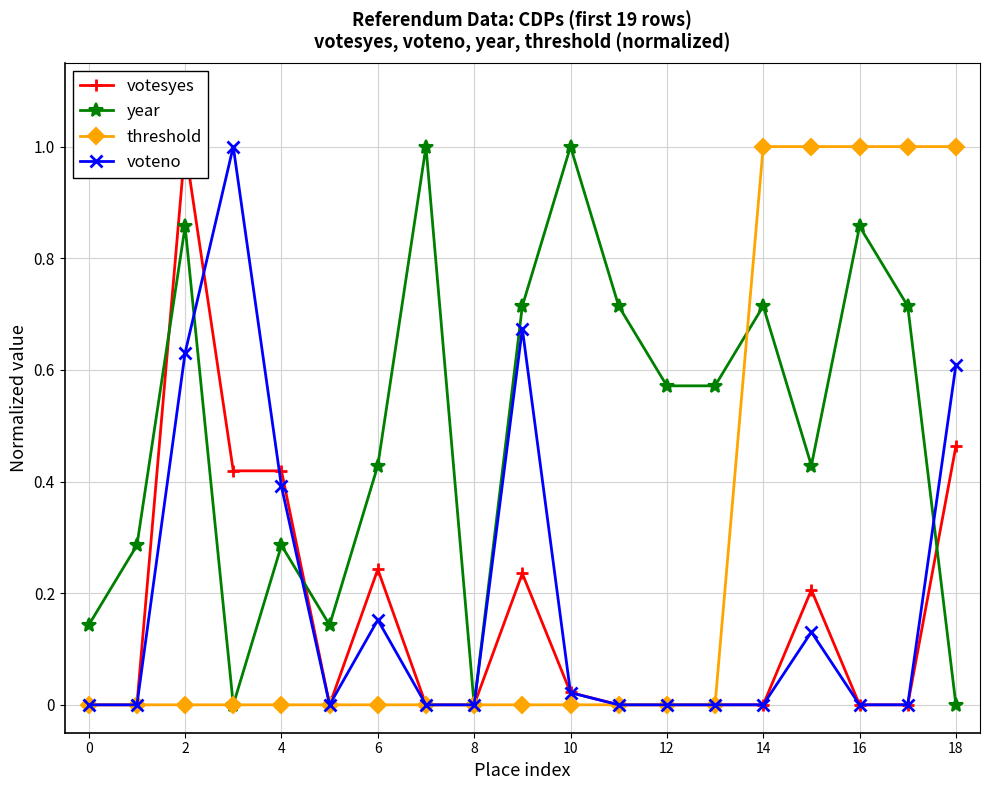

Reading left to right, what are all the values shown in this chart?

votesyes: 0.0	0.0	1.0	0.4	0.4	0.0	0.2	0.0	0.0	0.2	0.0	0.0	0.0	0.0	0.0	0.2	0.0	0.0	0.5
year: 0.1	0.3	0.9	0.0	0.3	0.1	0.4	1.0	0.0	0.7	1.0	0.7	0.6	0.6	0.7	0.4	0.9	0.7	0.0
threshold: 0.0	0.0	0.0	0.0	0.0	0.0	0.0	0.0	0.0	0.0	0.0	0.0	0.0	0.0	1.0	1.0	1.0	1.0	1.0
voteno: 0.0	0.0	0.6	1.0	0.4	0.0	0.2	0.0	0.0	0.7	0.0	0.0	0.0	0.0	0.0	0.1	0.0	0.0	0.6